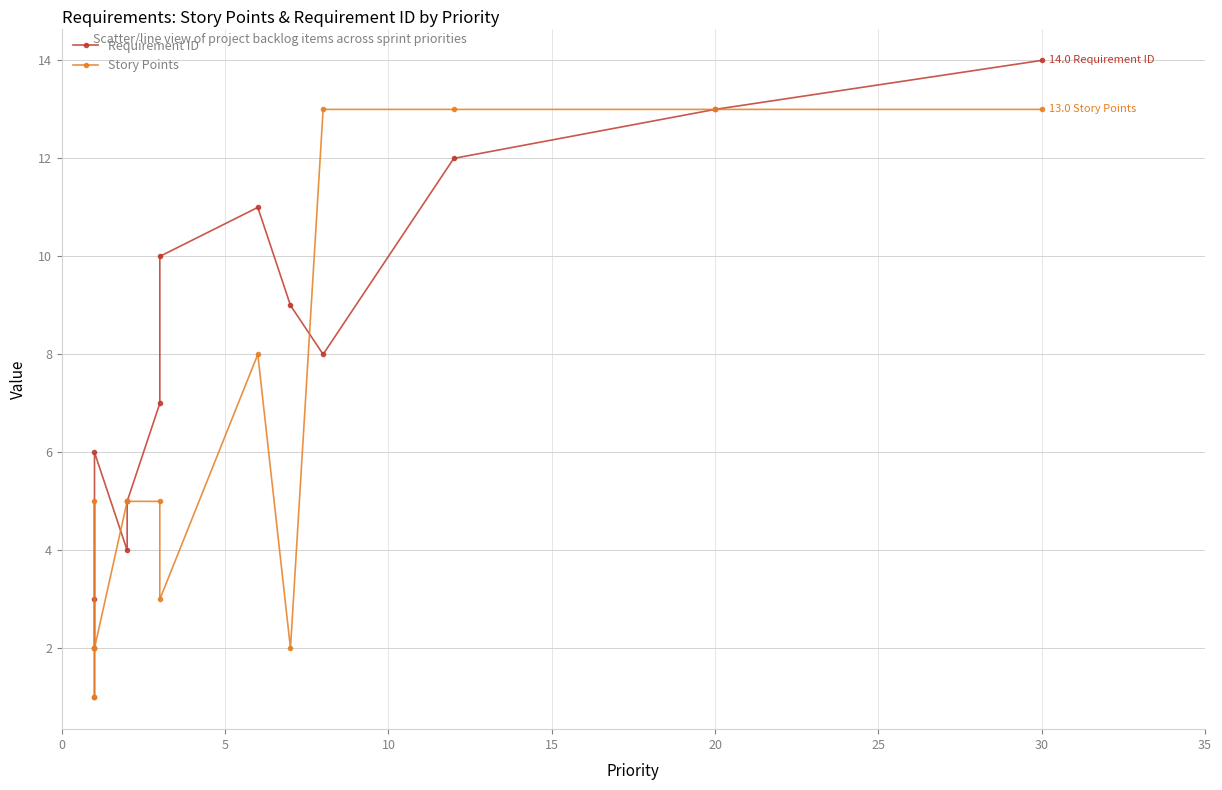

Count the number of data series in this chart.

2